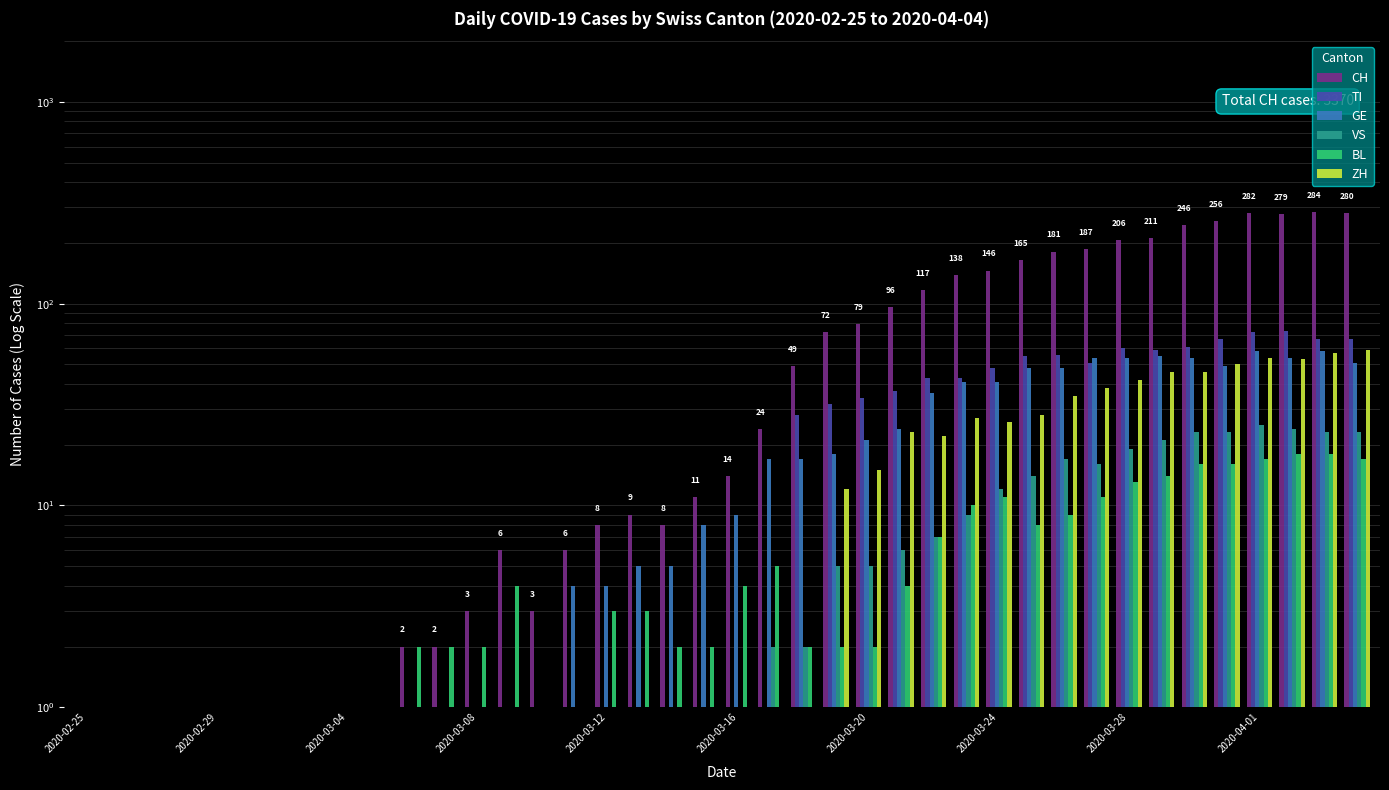

What is the minimum value shown in the chart?

1.0